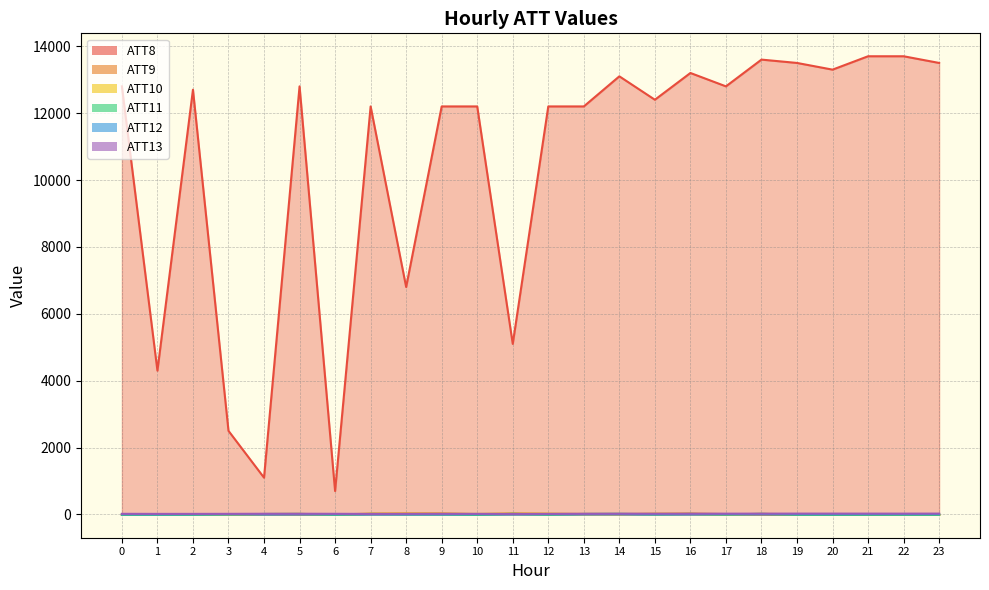

How many interior local valleys does the ATT12 series have?

6